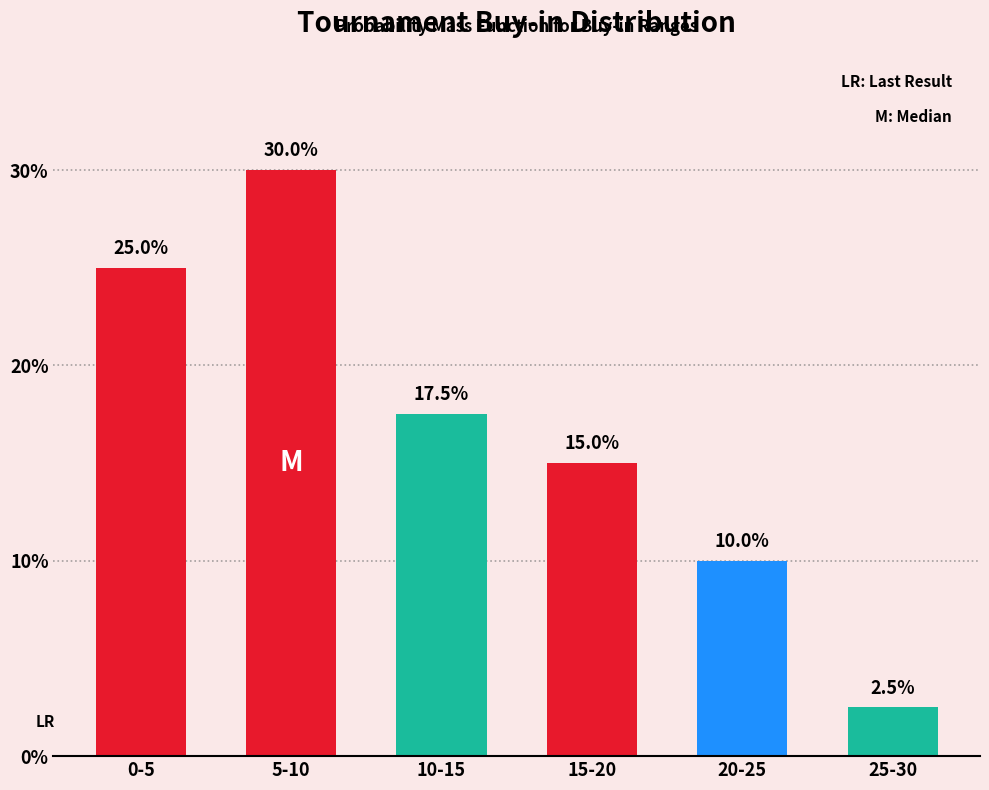

Reading left to right, transcribe all the data shown in this chart.

25.0	30.0	17.5	15.0	10.0	2.5